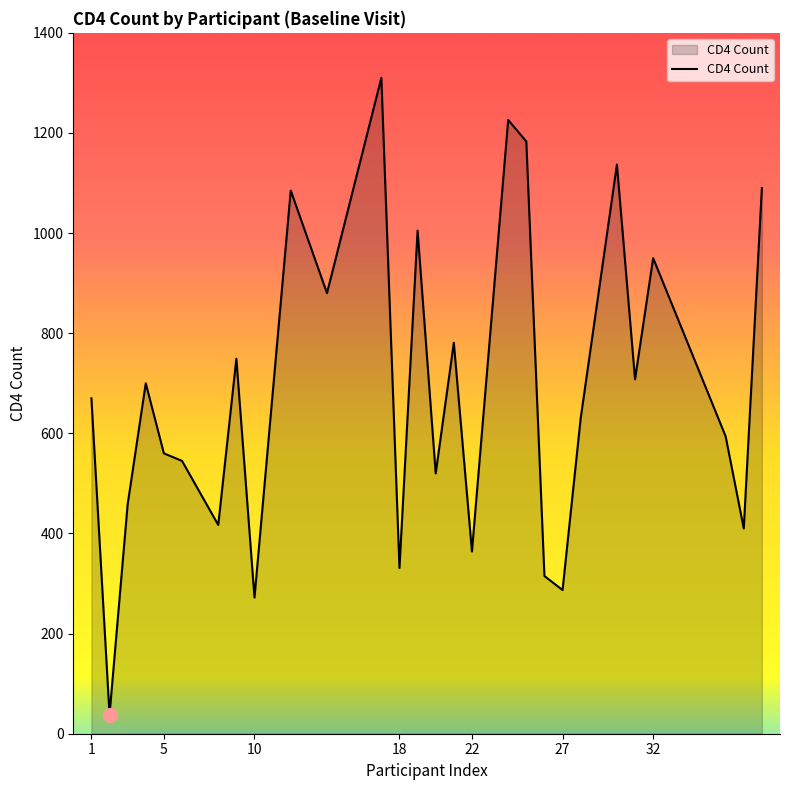

What is the smallest value displayed?

38